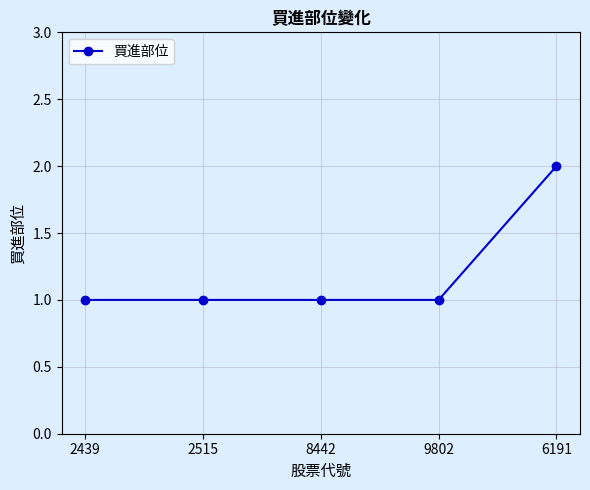

What is the ratio of the value at 6191 to the value at 2439?

2.0